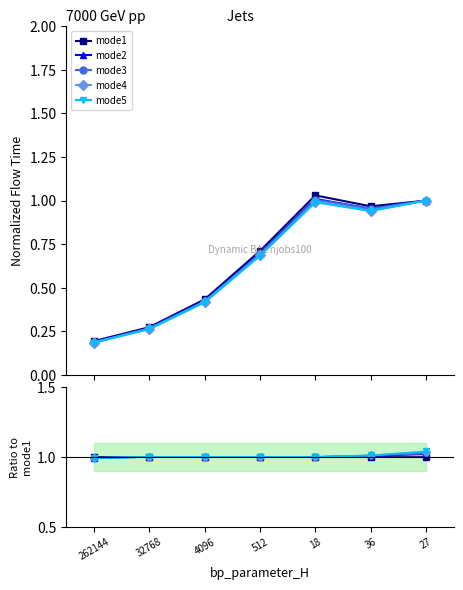

Is it true that mode5 equals 0.7 at 36?

False